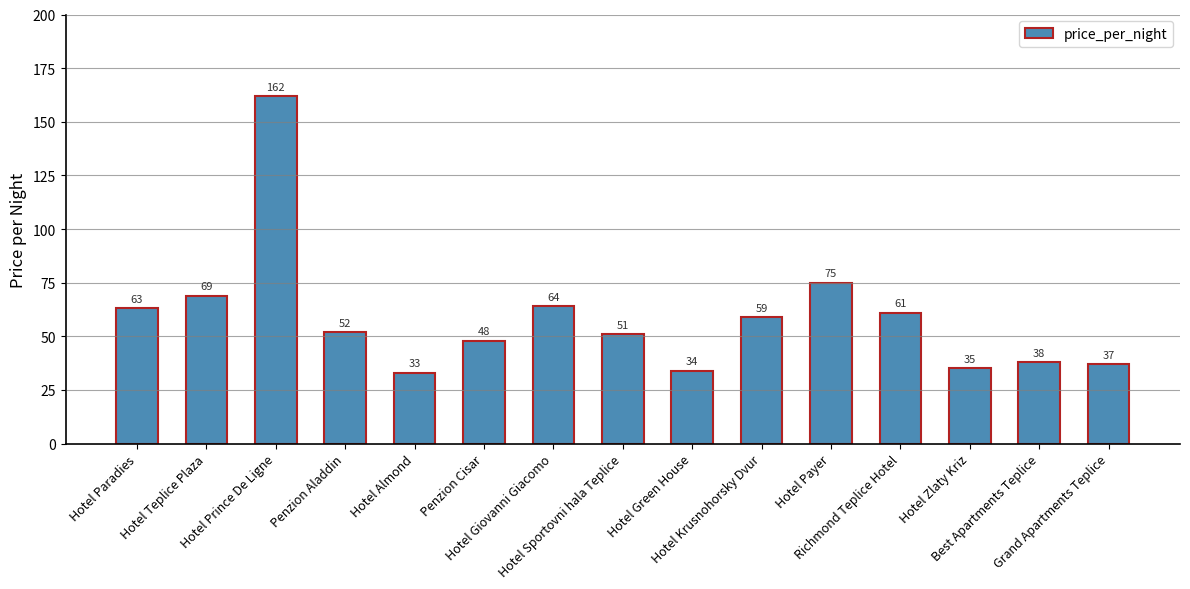

What is the difference between the second highest and minimum values?

42